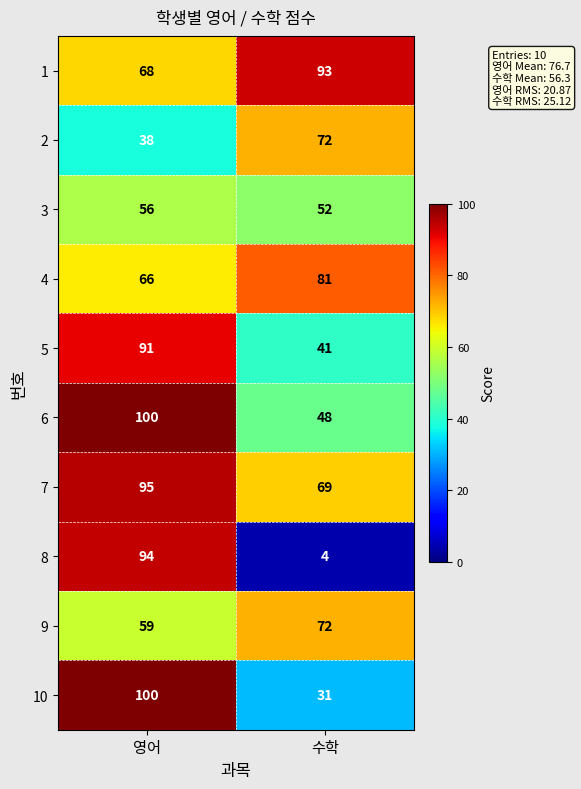

What is the difference between the maximum and minimum values in the 6 series?

52